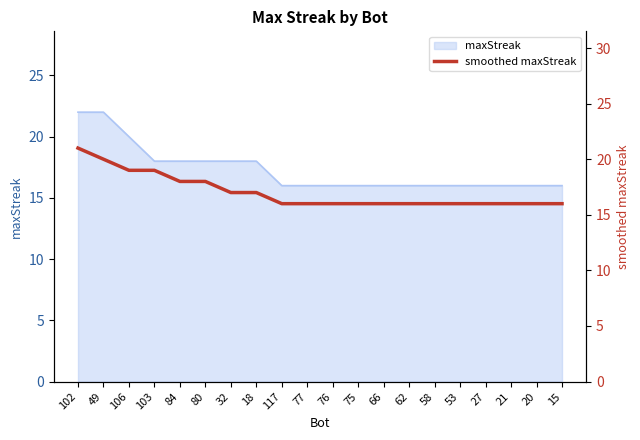

Is it true that the value at 21 is 16?

True